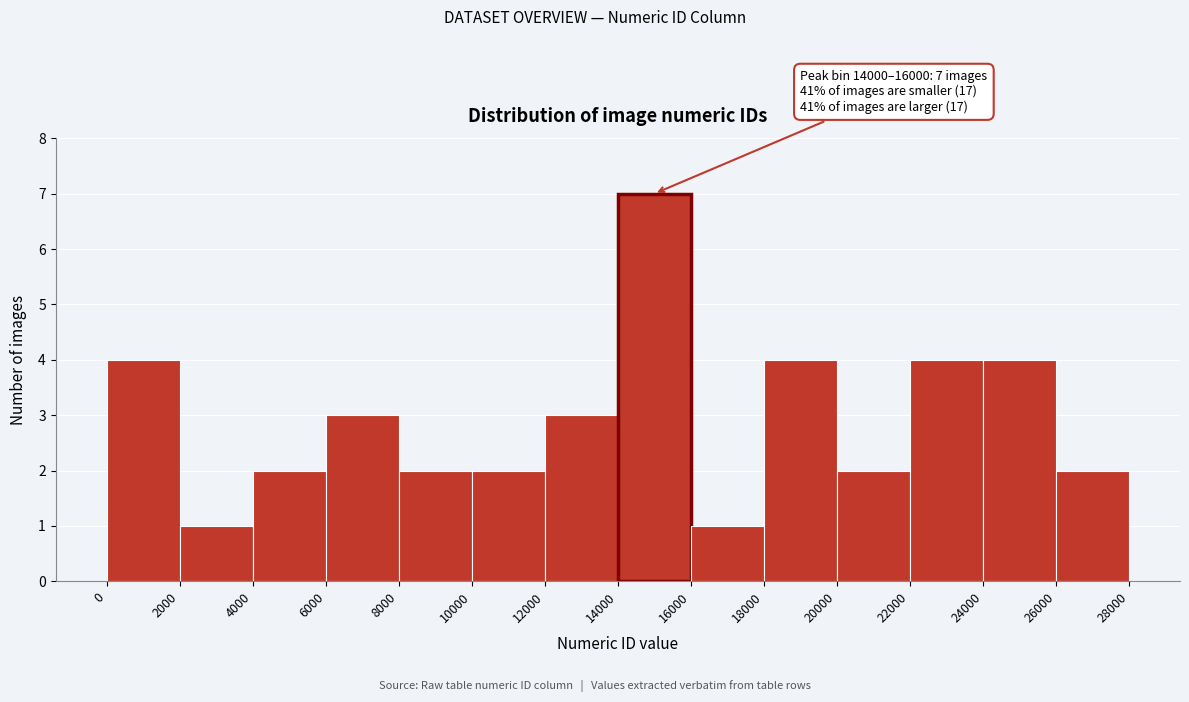

Which range on the x-axis has the tallest bar?

14000 to 16000